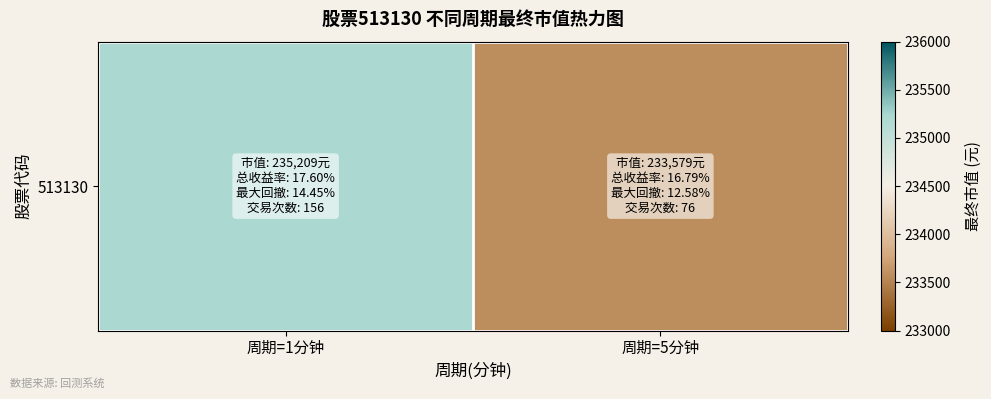

The value at 周期=1分钟 is 411032.5. True or false?

False